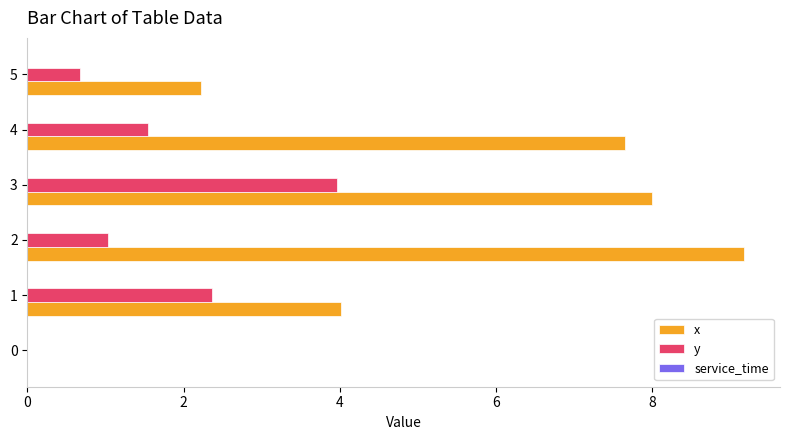

What is the total value across all series at 2?

10.2